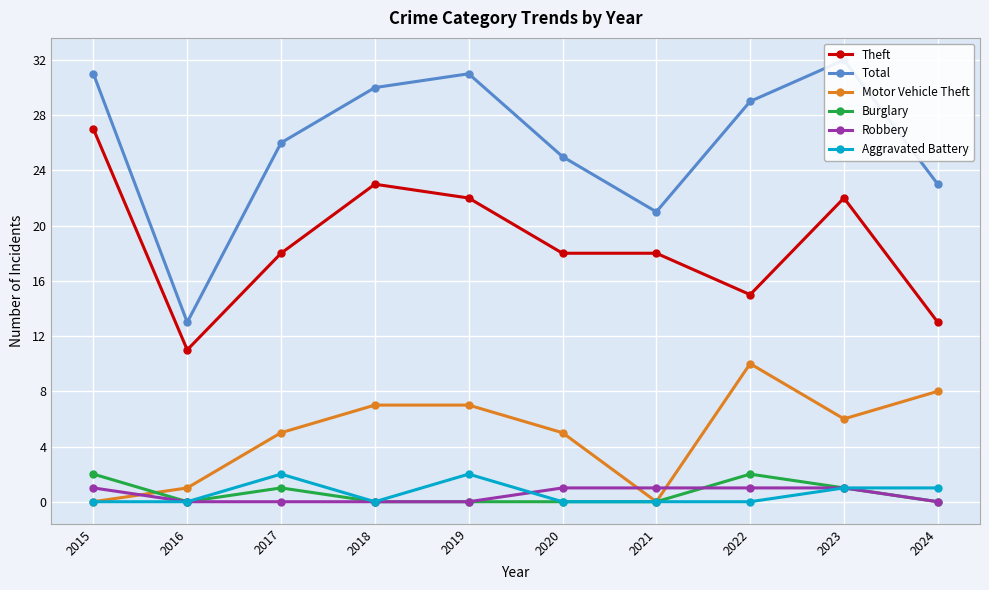

In Burglary, how many points are higher than both neighbors (excluding endpoints)?

2